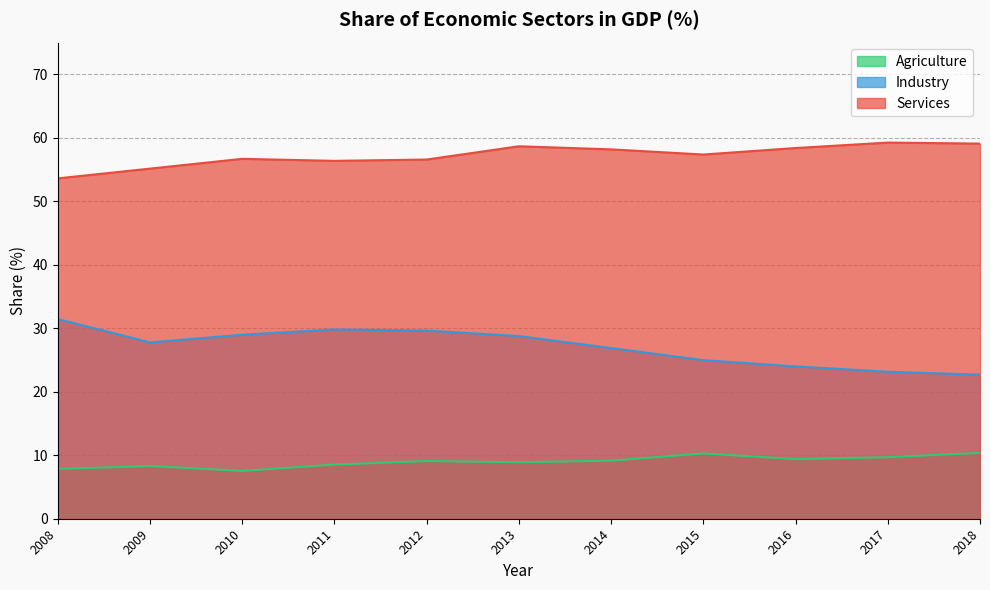

At which label does Agriculture first exceed 9?

2012